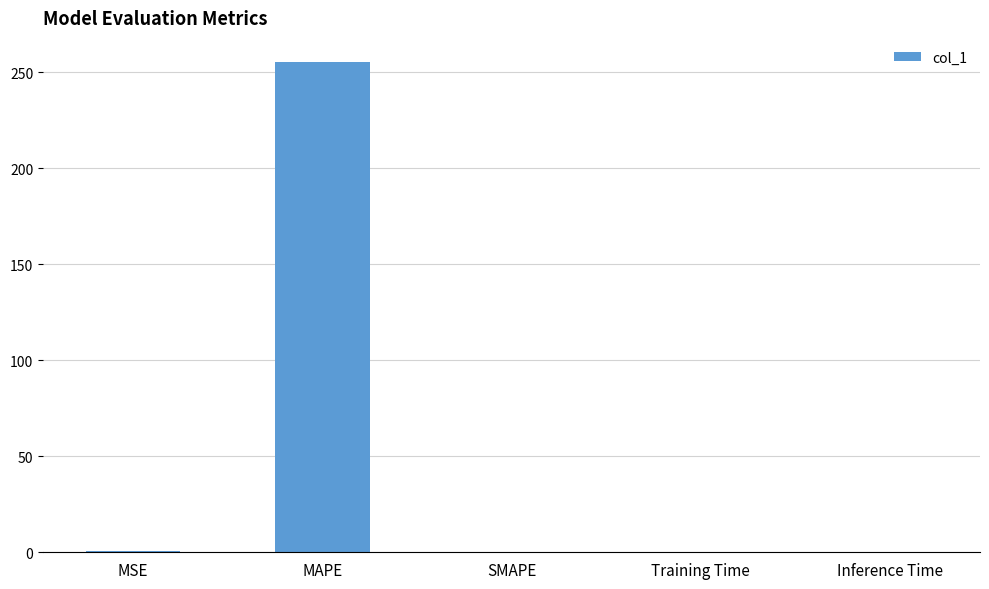

What is the sum of all values?

255.6